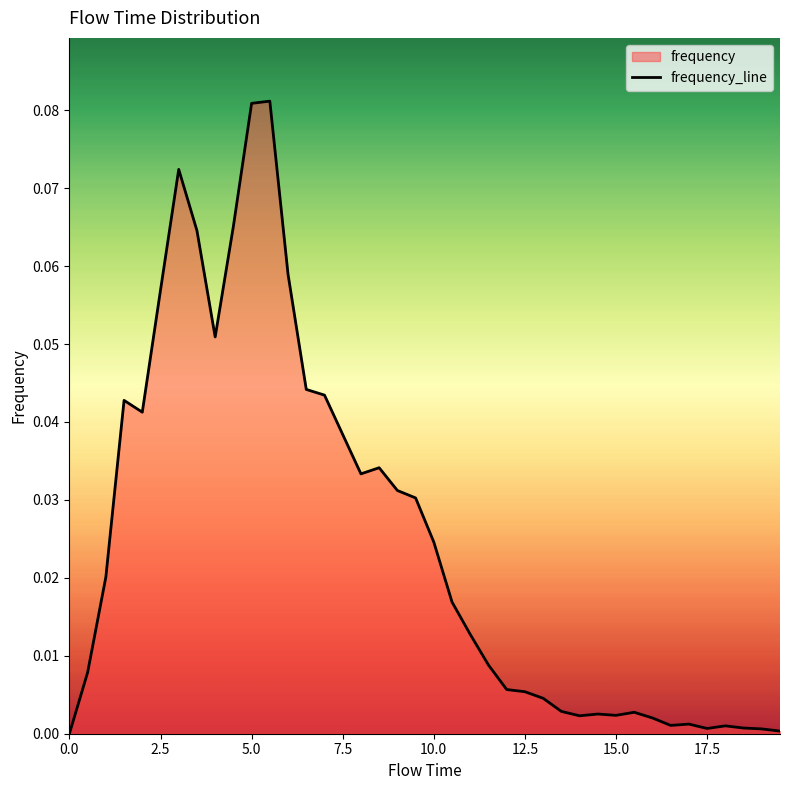

Reading left to right, list all the values displayed in this chart.

0.0	0.0	0.0	0.0	0.0	0.1	0.1	0.1	0.1	0.1	0.1	0.1	0.1	0.0	0.0	0.0	0.0	0.0	0.0	0.0	0.0	0.0	0.0	0.0	0.0	0.0	0.0	0.0	0.0	0.0	0.0	0.0	0.0	0.0	0.0	0.0	0.0	0.0	0.0	0.0